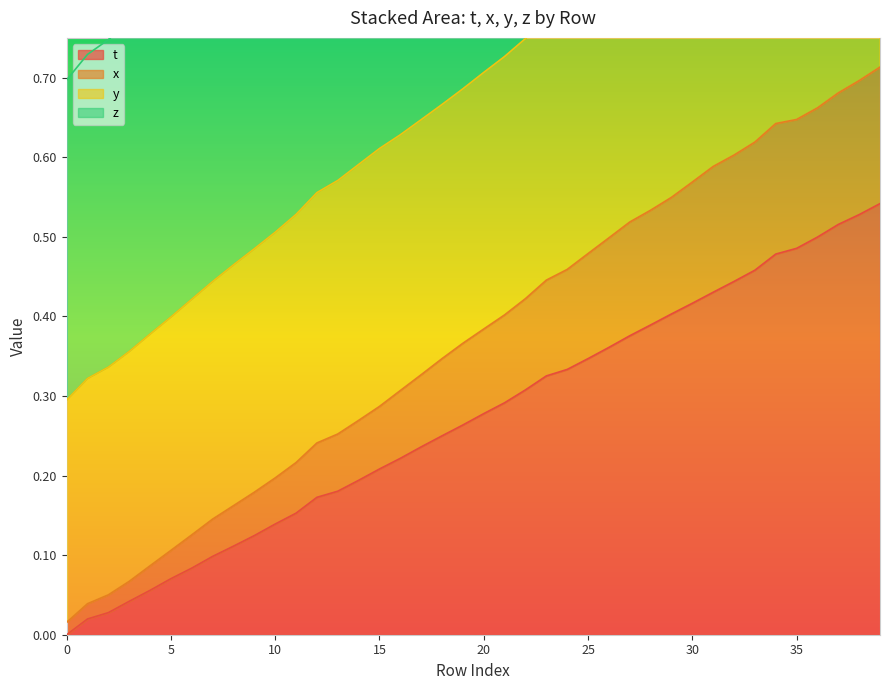

The t series shows 0.4 at 20. True or false?

False